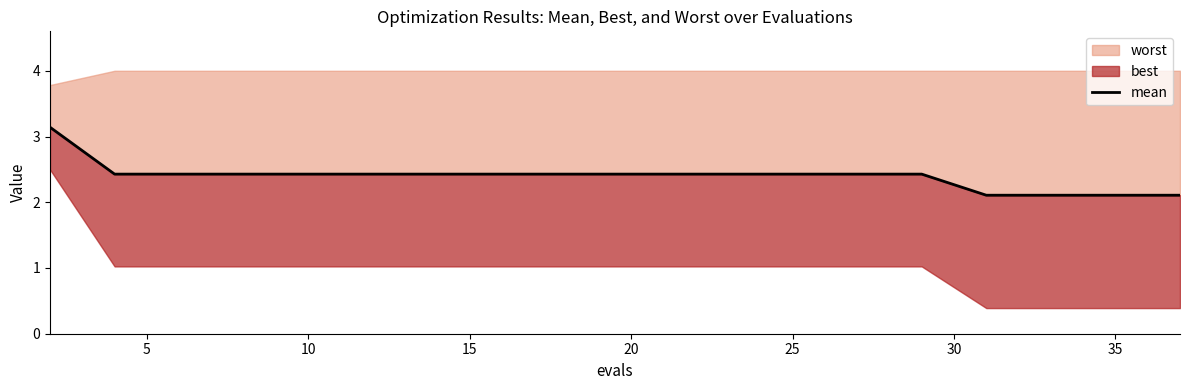

True or false: there are more than 1 points higher than both neighbors.

False